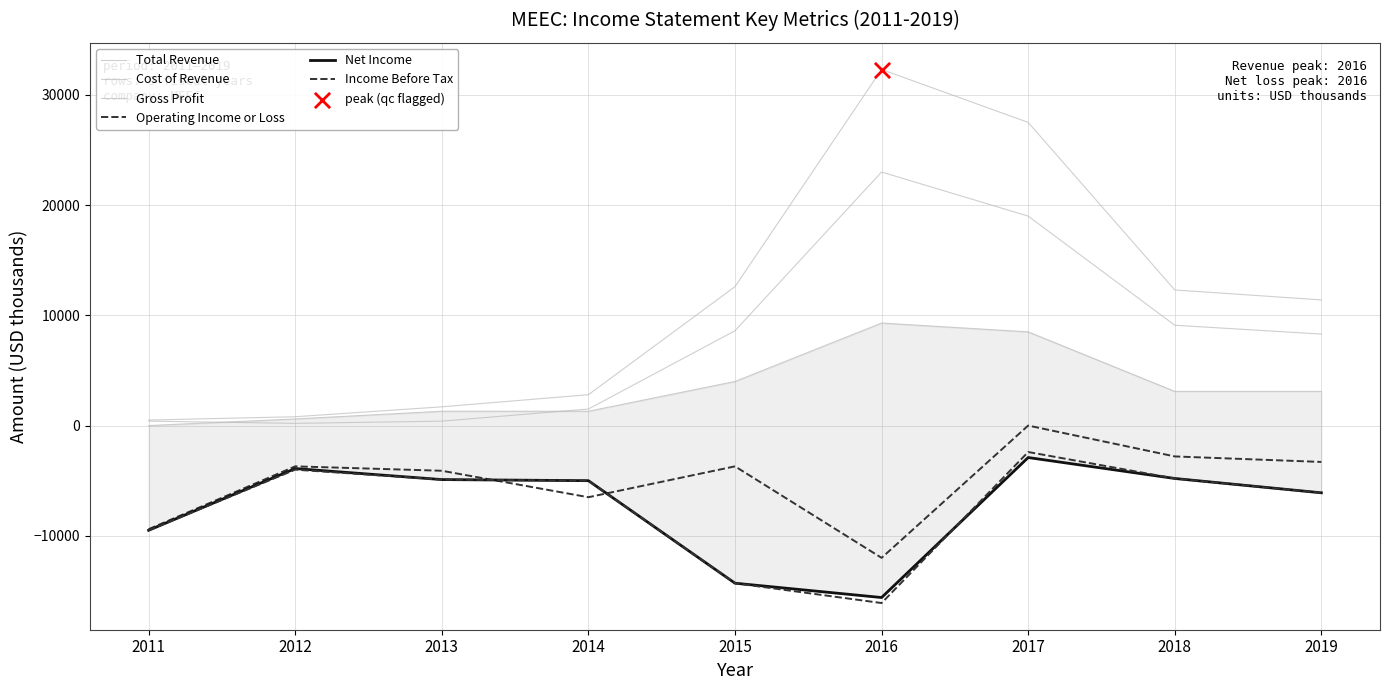

At how many categories does at least one series exceed -8077?

9